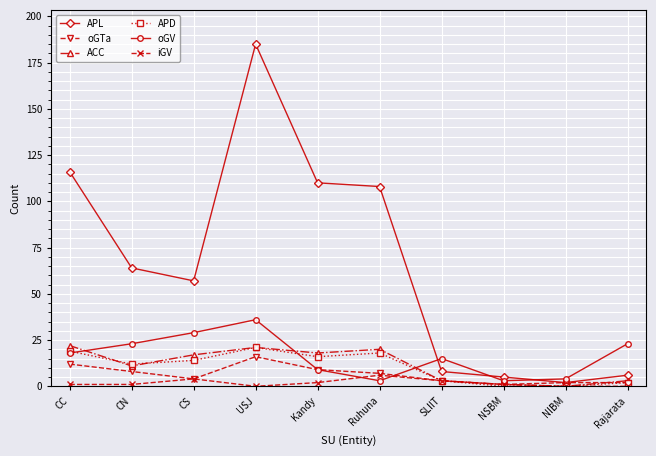

Which category has the highest value across all series?

USJ